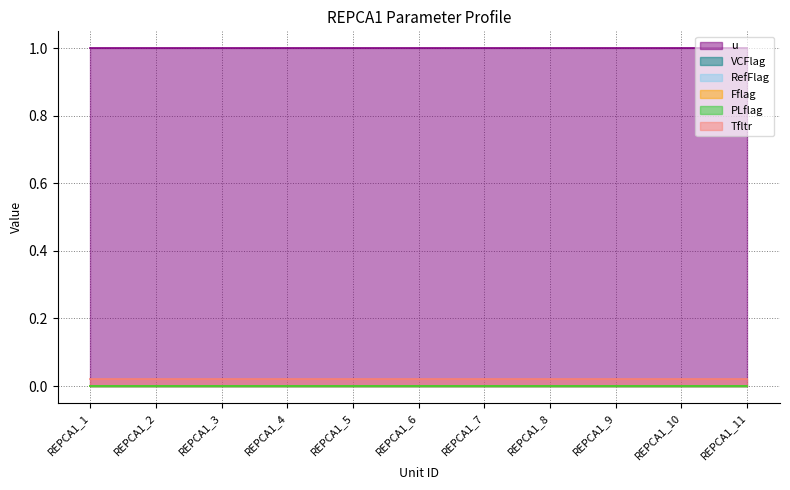

List the labels in order of RefFlag value, largest first.

REPCA1_1, REPCA1_2, REPCA1_3, REPCA1_4, REPCA1_5, REPCA1_6, REPCA1_7, REPCA1_8, REPCA1_9, REPCA1_10, REPCA1_11